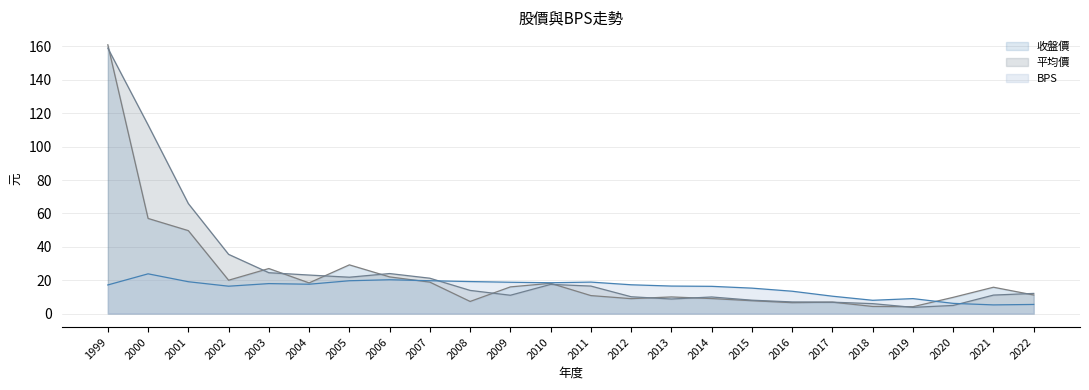

What is the approximate value of 平均價 at 2003?

24.5